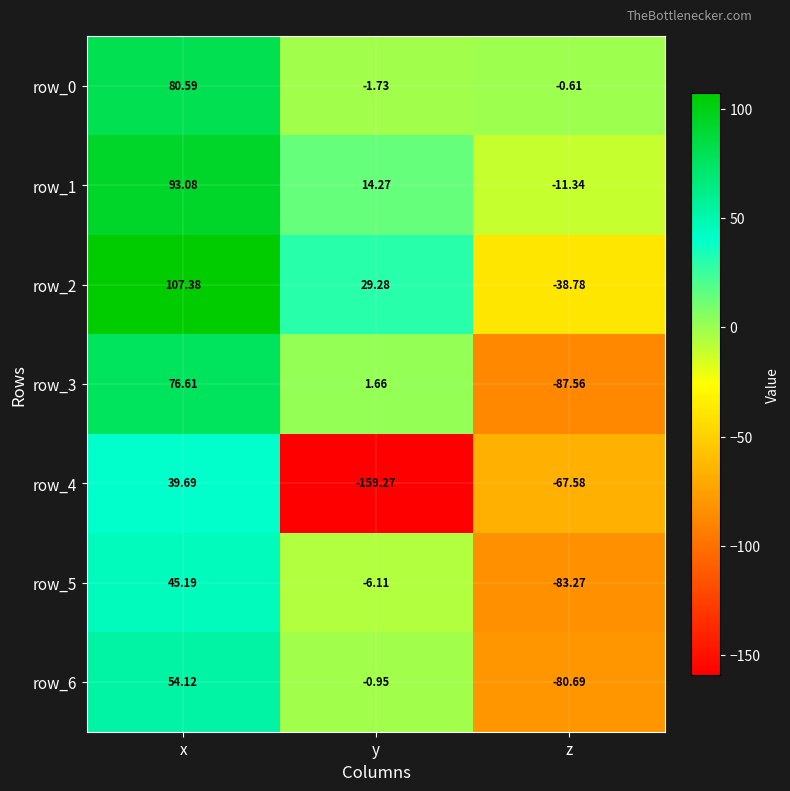

At which label is row_5 closest to -19?

y